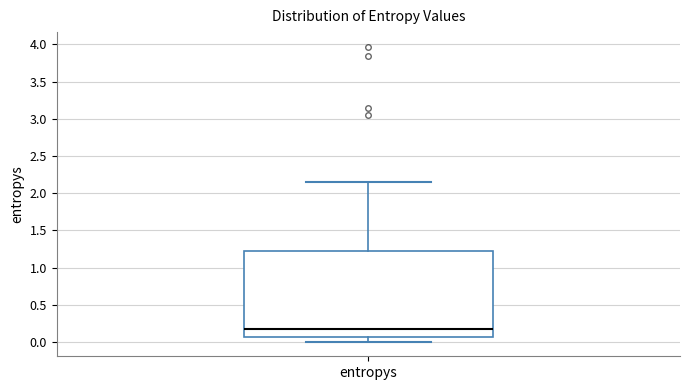

Transcribe this box plot: give where the median line is, the range the box spans, and where the two whiskers end, as read against the y-axis. The values are not printed on the chart, so give them approximately, as read against the axis.

median 0.15, box 0.05 to 1.20, whiskers 0.00 to 2.15